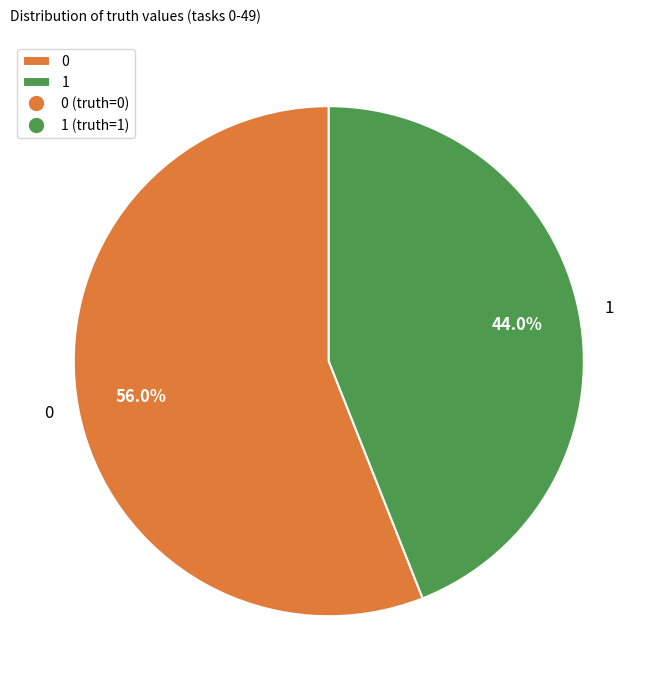

How many segments does this pie chart have?

2